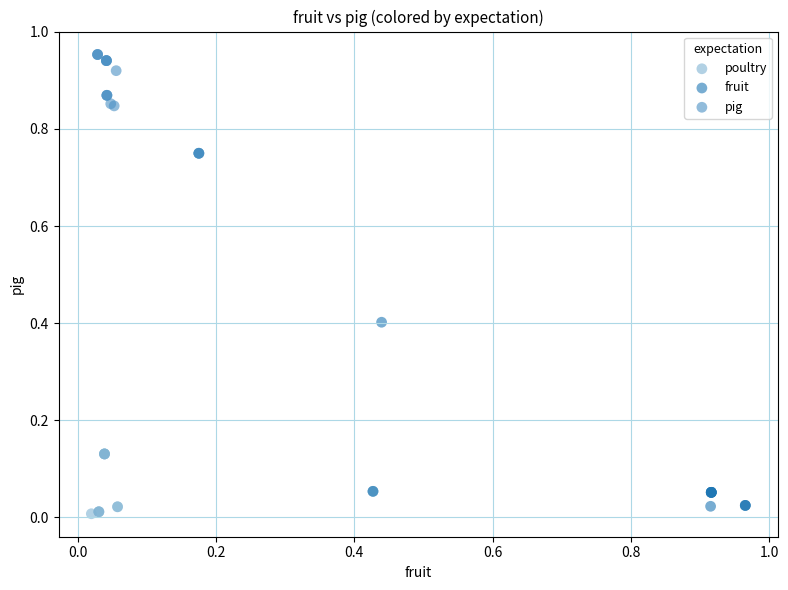

Which series has the largest Y range (max minus min)?

fruit